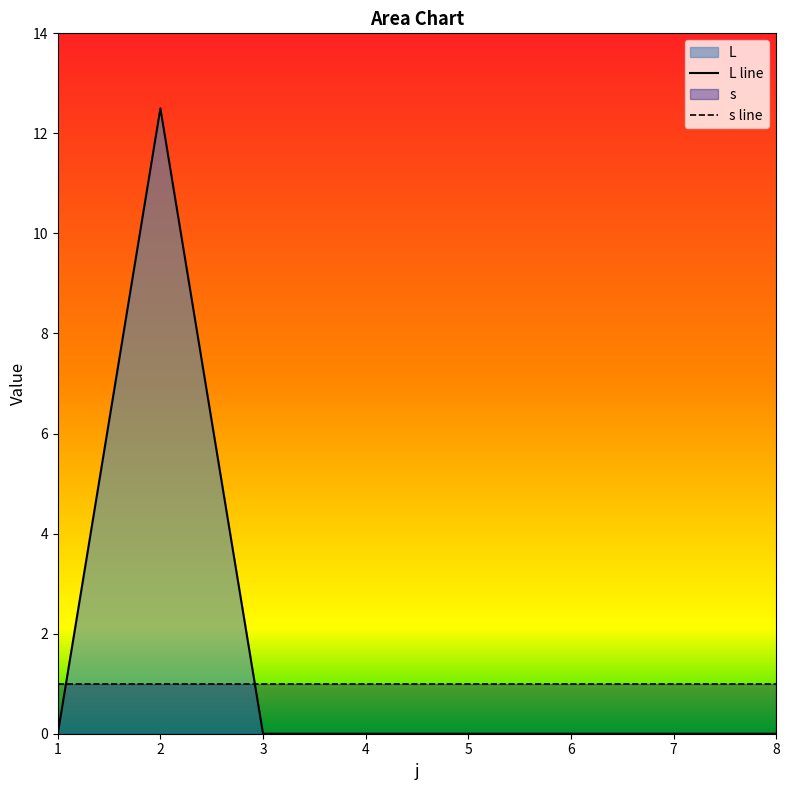

Count the number of categories in the chart.

8